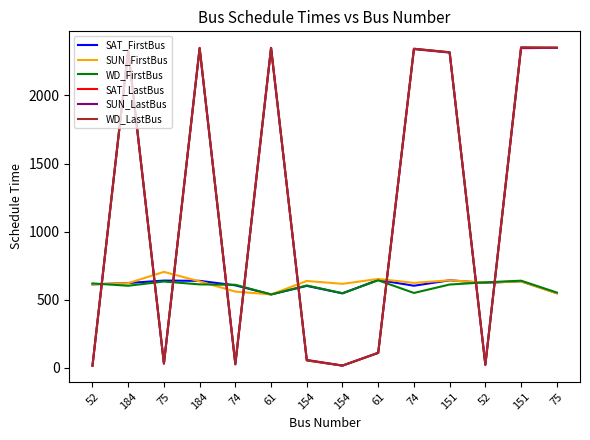

Does the chart display data point markers on the line(s)?

No